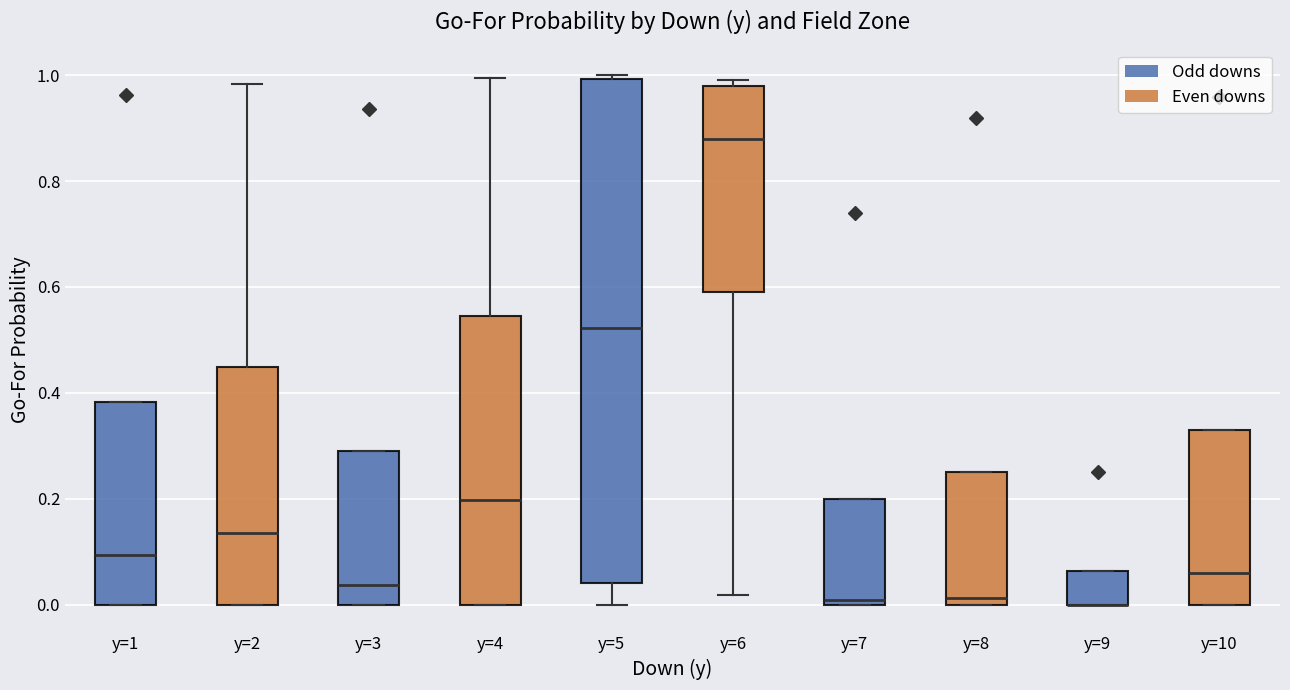

Reading left to right, read every box against the y-axis: the position of its median line, the range the box covers, and the ends of its whiskers. The values are not printed on the chart, so give them approximately, as read against the axis.

y=1: median 0.10, box 0.00 to 0.38, whiskers 0.00 to 0.38
y=2: median 0.14, box 0.00 to 0.44, whiskers 0.00 to 0.98
y=3: median 0.04, box 0.00 to 0.30, whiskers 0.00 to 0.30
y=4: median 0.20, box 0.00 to 0.54, whiskers 0.00 to 1.00
y=5: median 0.52, box 0.04 to 1.00, whiskers 0.00 to 1.00 (just above the box's upper edge)
y=6: median 0.88, box 0.60 to 0.98, whiskers 0.02 to 1.00
y=7: median 0.00 (just above the box's lower edge), box 0.00 to 0.20, whiskers 0.00 to 0.20
y=8: median 0.02, box 0.00 to 0.26, whiskers 0.00 to 0.26
y=9: median 0.00 (drawn on the box's lower edge), box 0.00 to 0.06, whiskers 0.00 to 0.06
y=10: median 0.06, box 0.00 to 0.32, whiskers 0.00 to 0.32